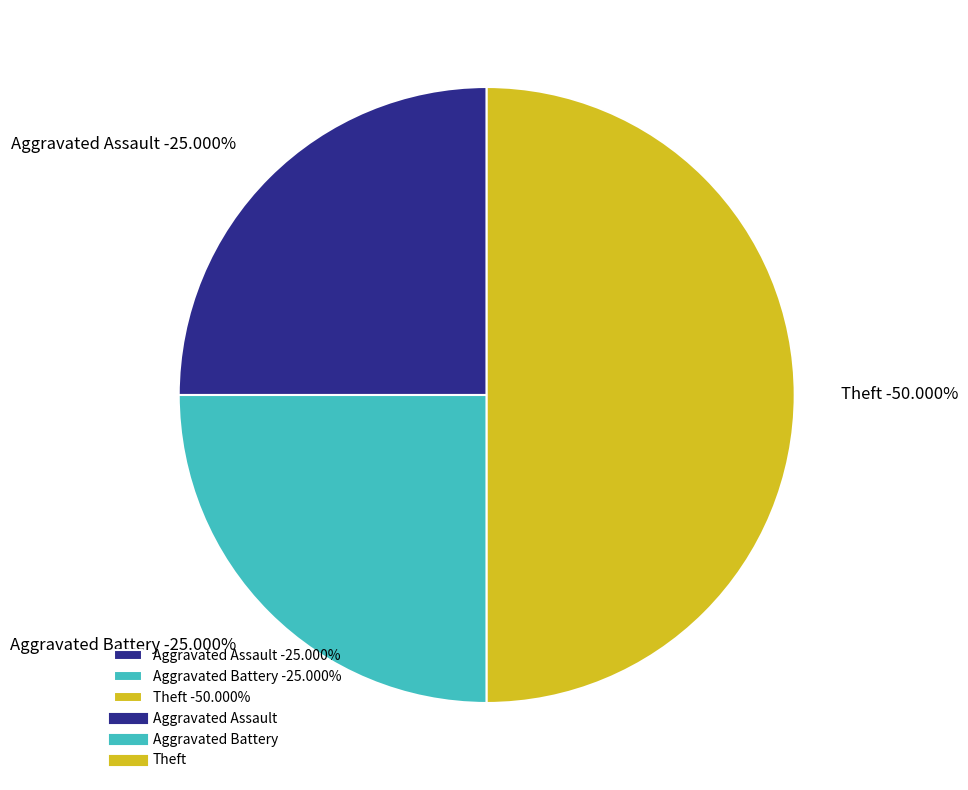

Combined, what portion of the pie is Aggravated Battery and Aggravated Assault?

50.0%